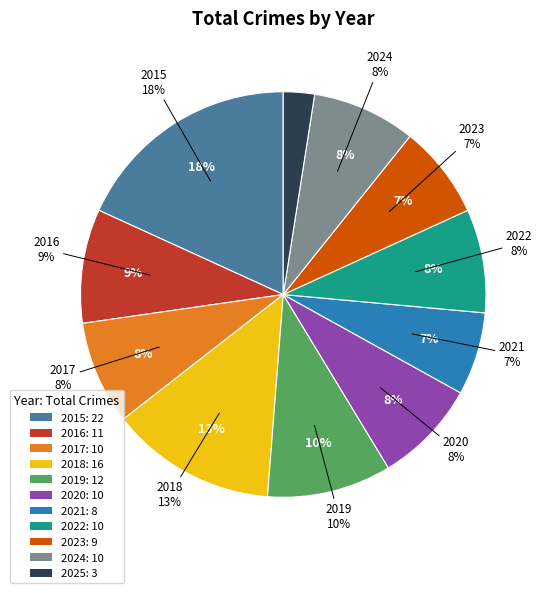

Rank the categories by value from highest to lowest.

2015, 2018, 2019, 2016, 2017, 2020, 2022, 2024, 2023, 2021, 2025